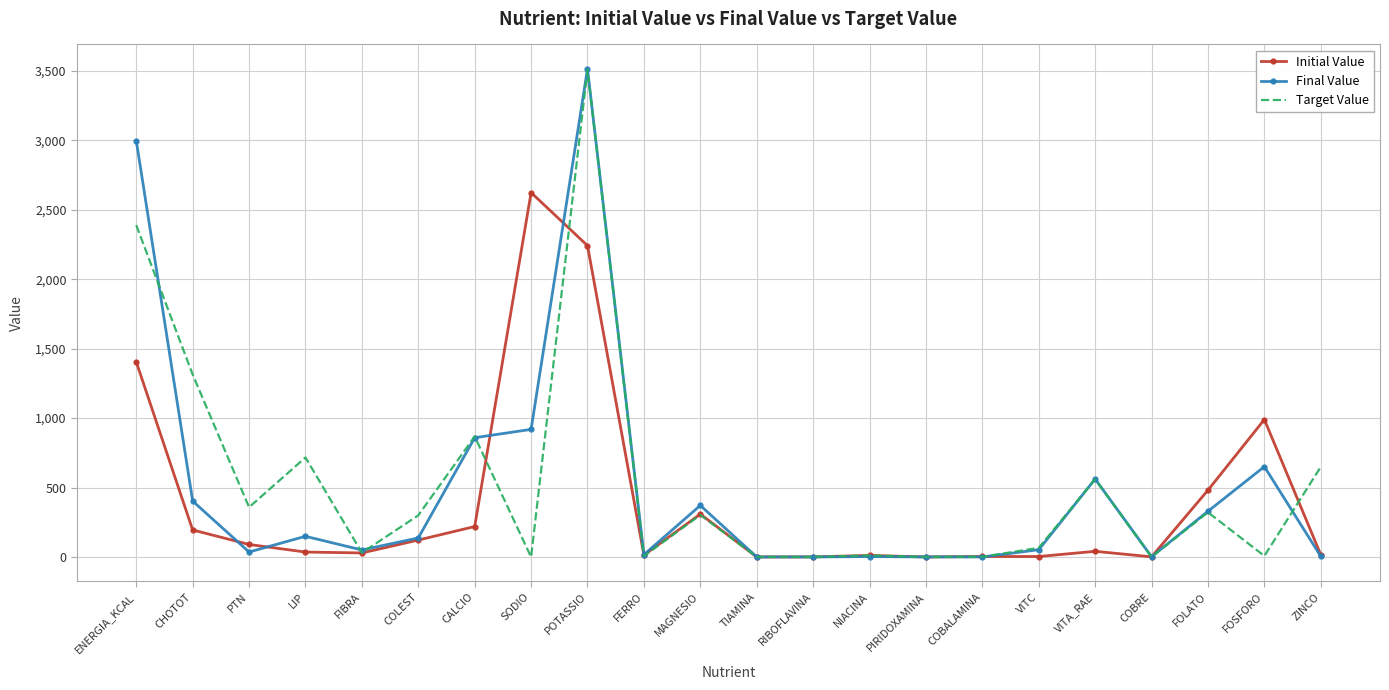

At which label is Target Value closest to 1755?

CHOTOT